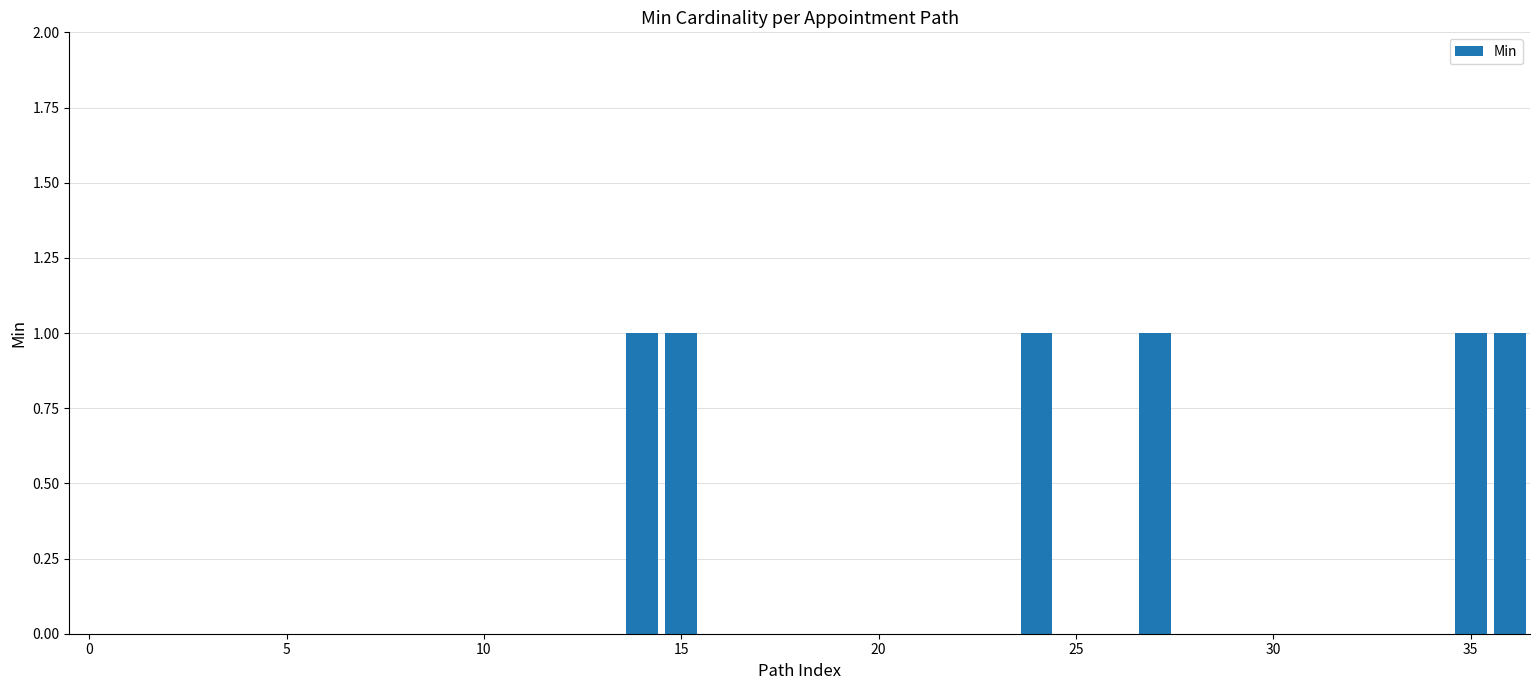

What is the sum of all values?

6